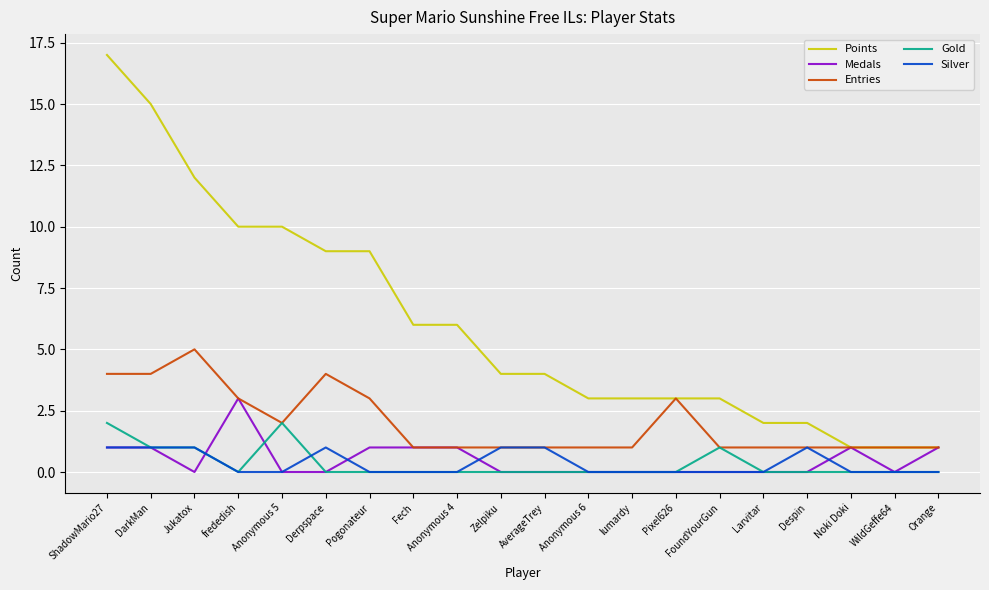

True or false: Silver has more than 0 points higher than both neighbors.

True